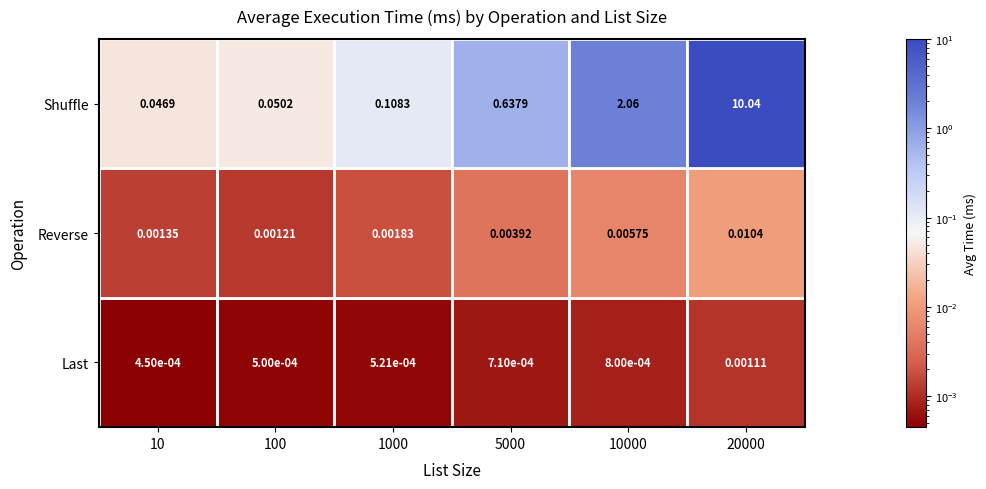

Reading left to right, transcribe all the data shown in this chart.

Last: 0.0	0.0	0.0	0.0	0.0	0.0
Reverse: 0.0	0.0	0.0	0.0	0.0	0.0
Shuffle: 0.0	0.1	0.1	0.6	2.1	10.0